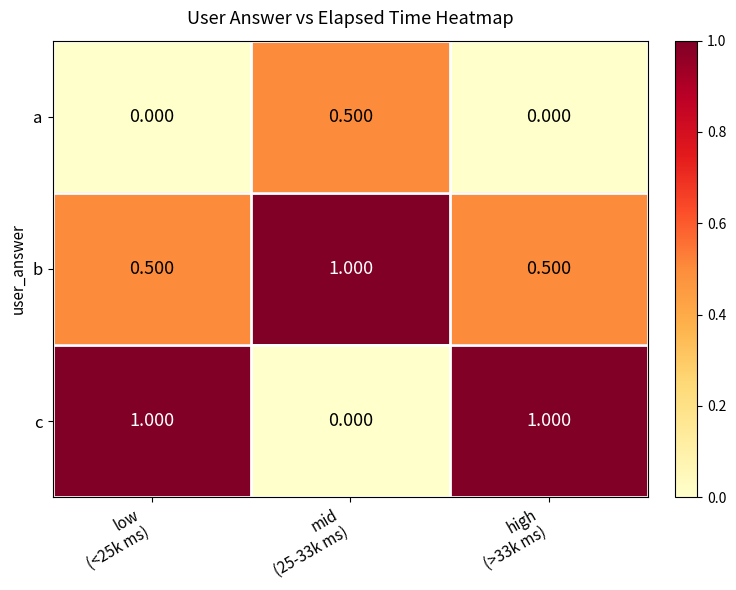

Which series has the largest range (max minus min)?

c